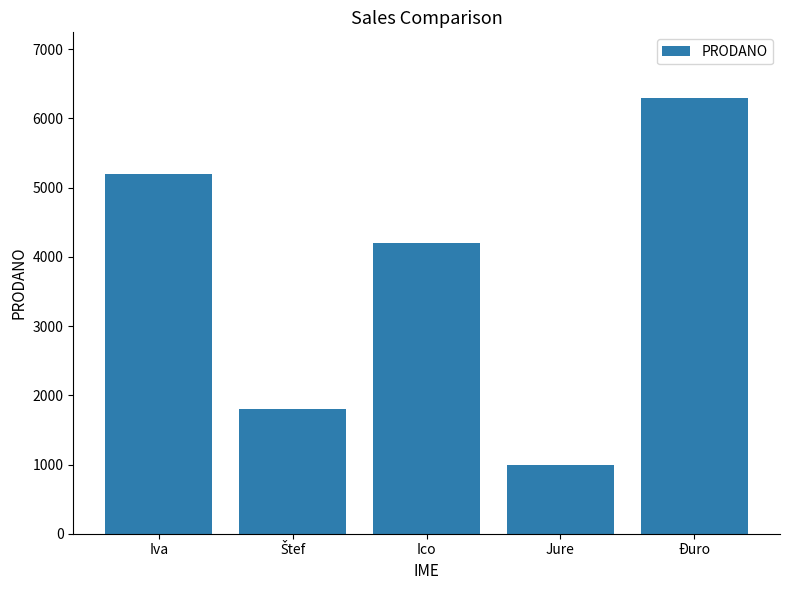

At which label does the data first exceed 4200?

Iva